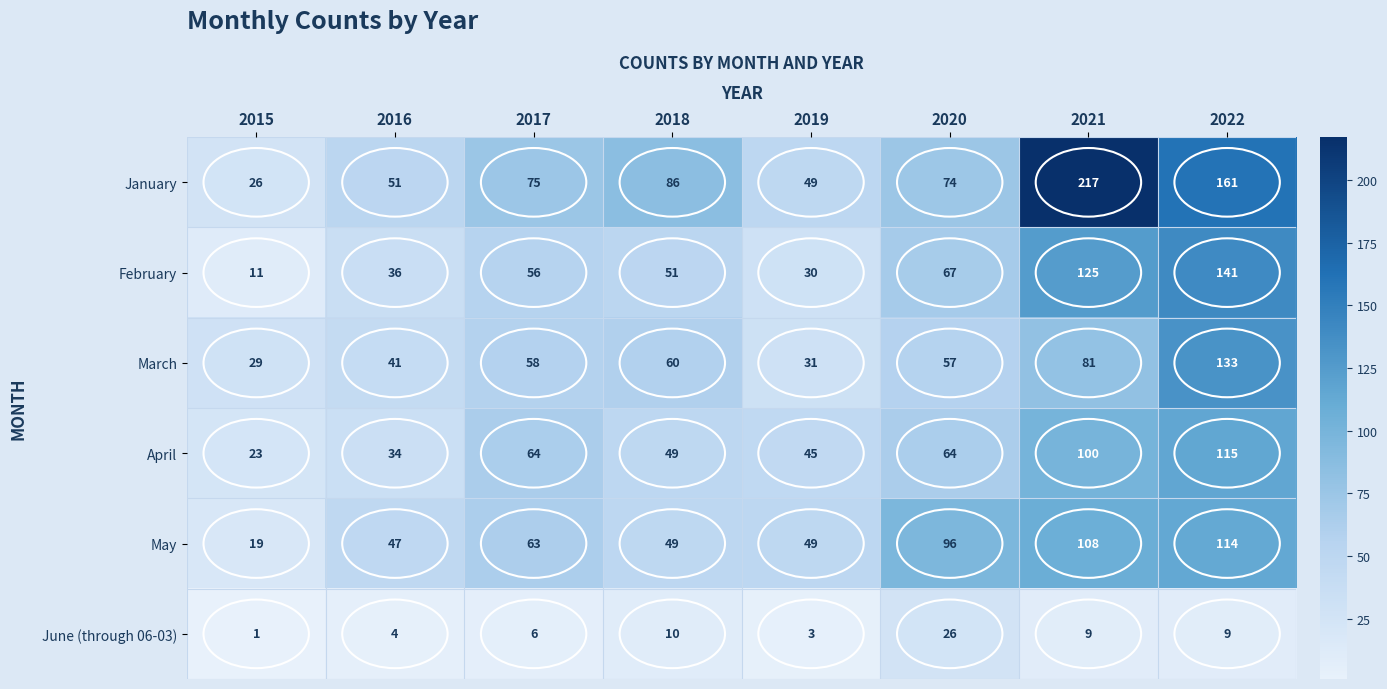

Where is March nearest to the value 81?

2021